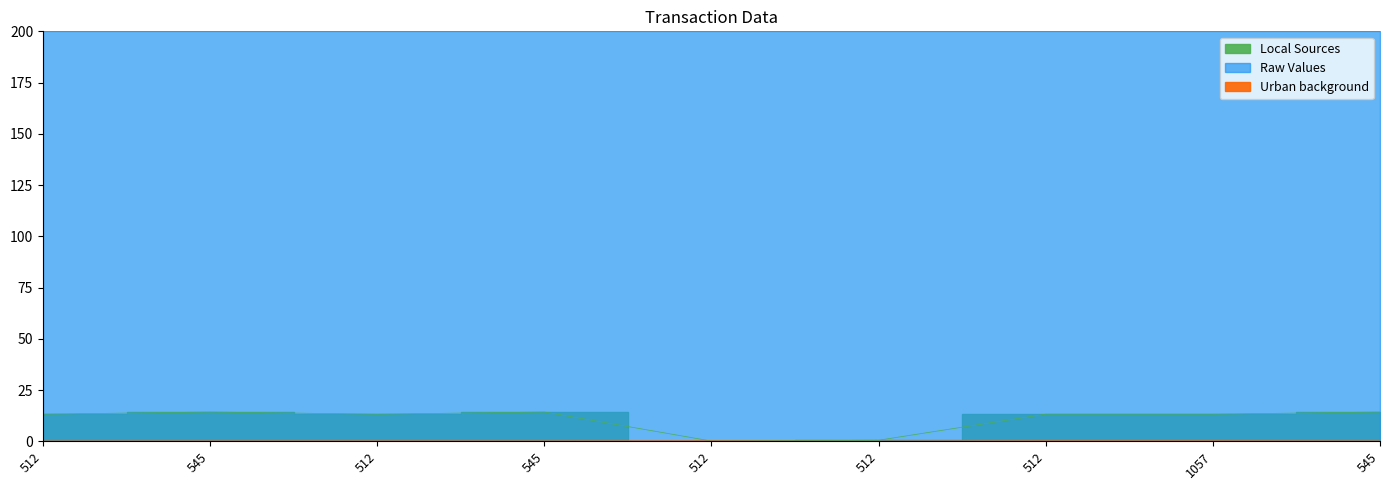

At which category is the sum across all series the highest?

545